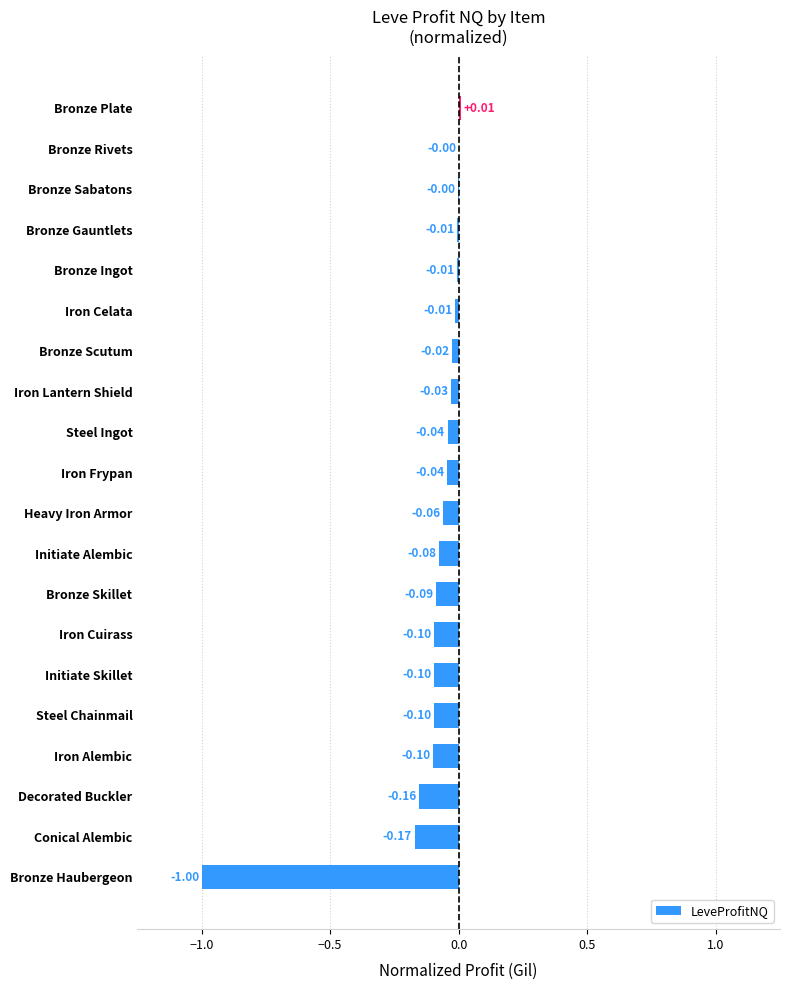

What is the change in value from Bronze Haubergeon to Iron Celata?

+1.0